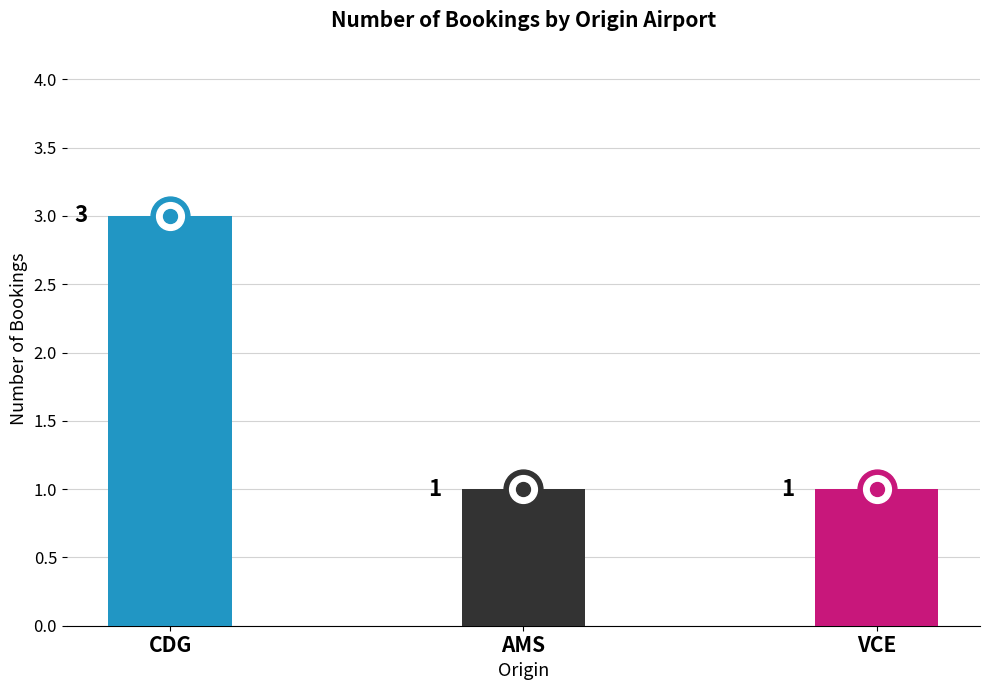

Which label corresponds to the largest value in the chart?

CDG